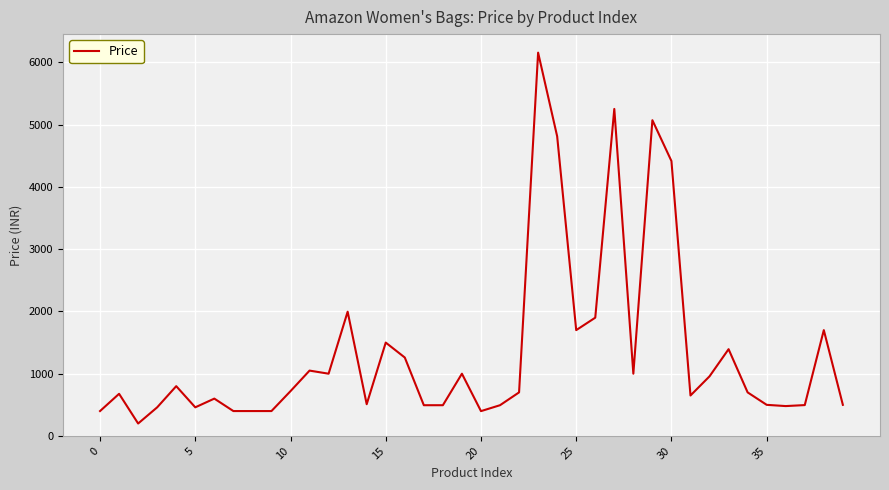

What is the greatest value displayed?

6156